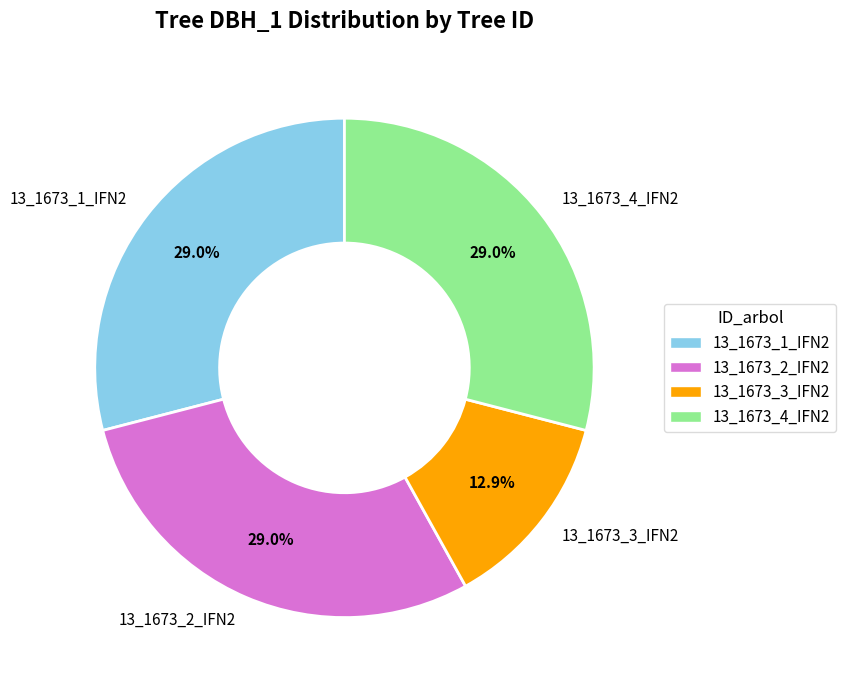

Which slice is the smallest?

13_1673_3_IFN2